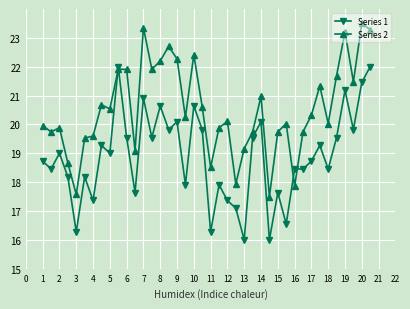

How many distinct data groups are displayed?

2